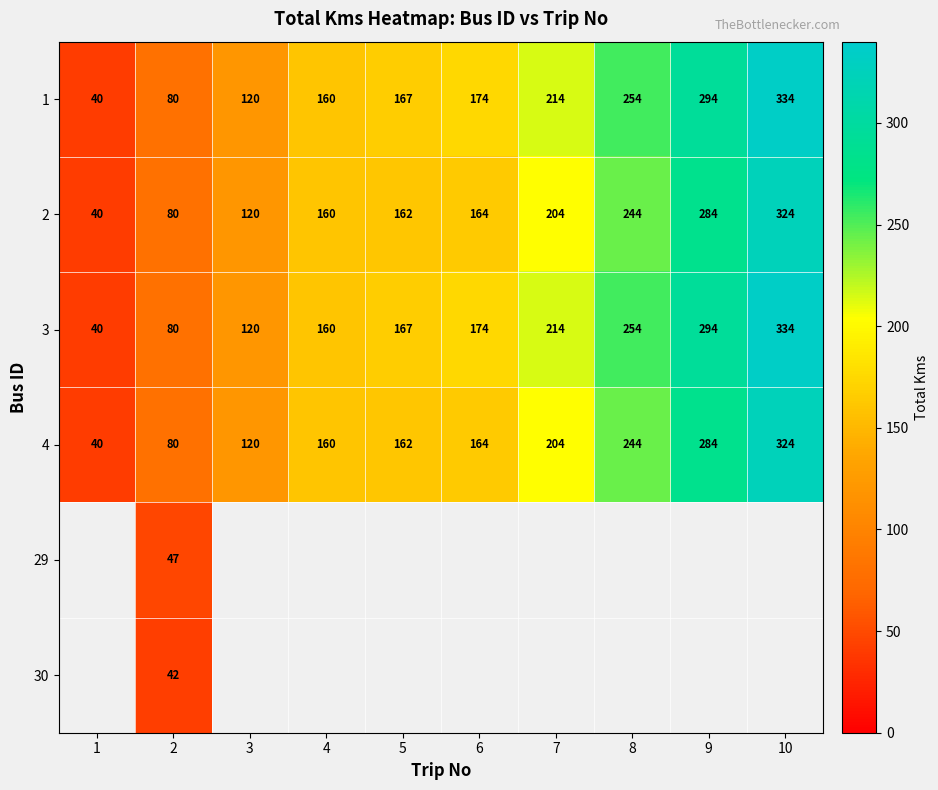

Is it true that 2 equals 139.4 at 7?

False